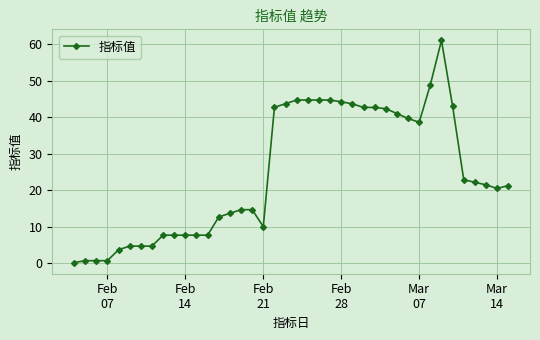

What is the value of the 1st point from the left?

0.1